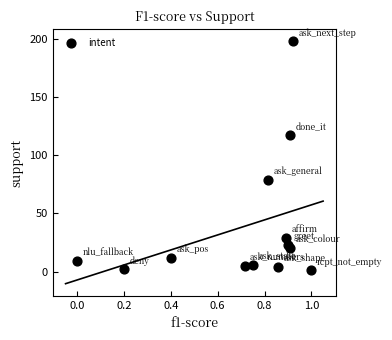

What is the range of Y values (max minus min)?

197